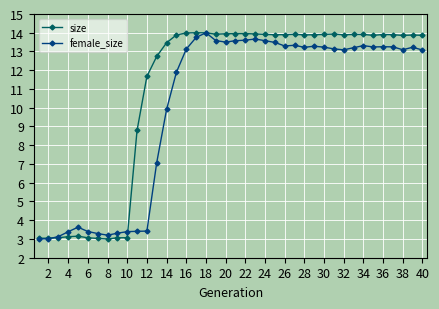

At how many categories does at least one series exceed 5?

30